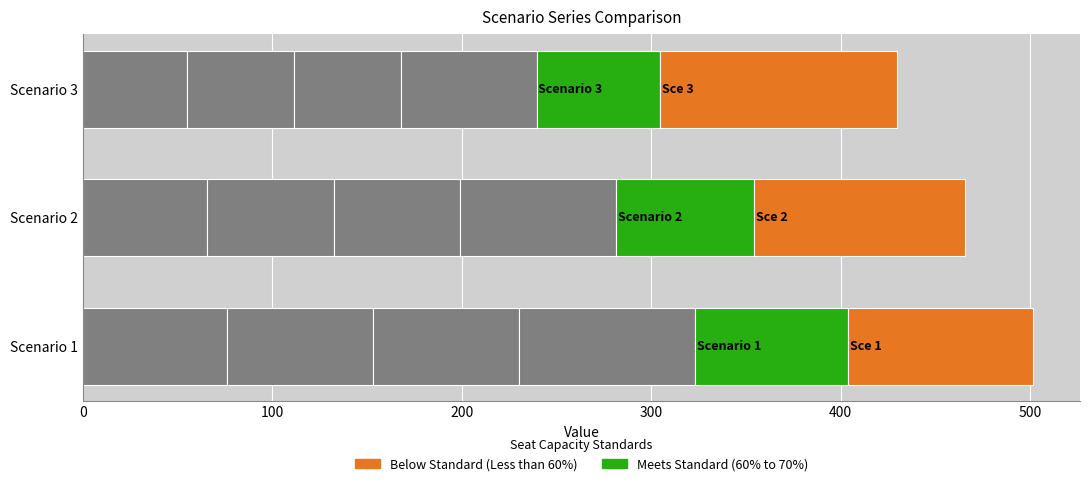

How many categories are shown in the chart?

3